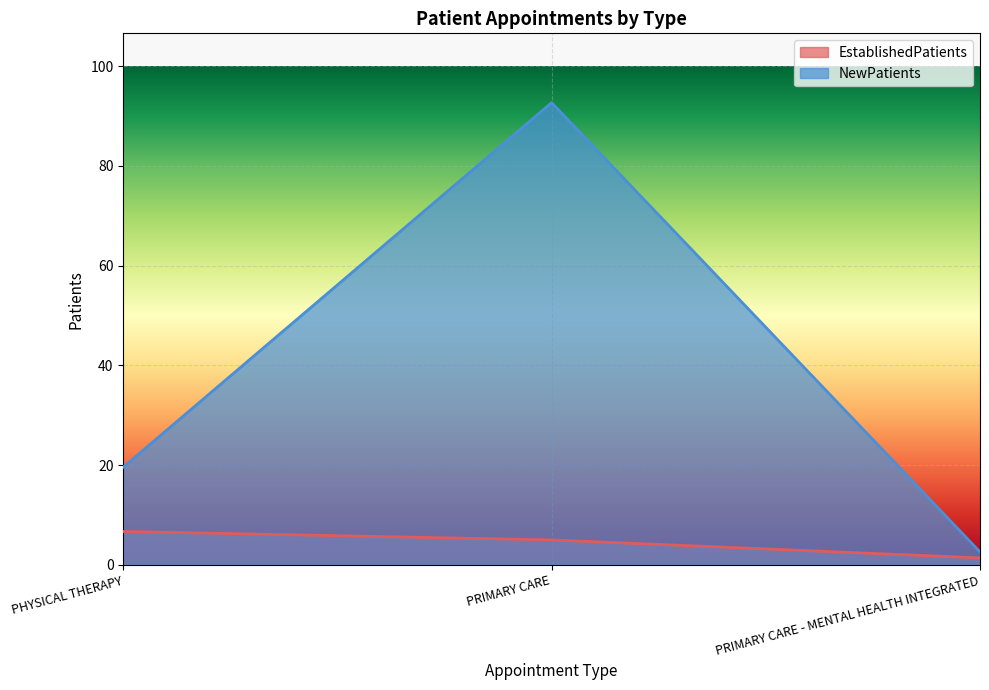

How many series are shown in this chart?

2